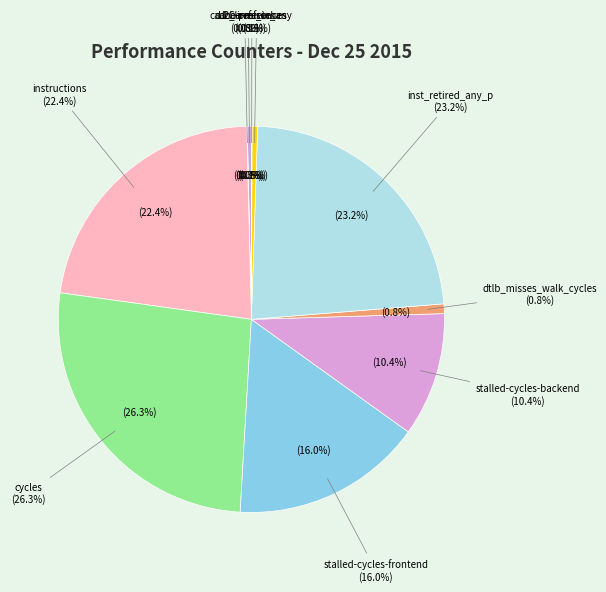

Which has a higher value, cache-references or LLC-prefetches?

cache-references